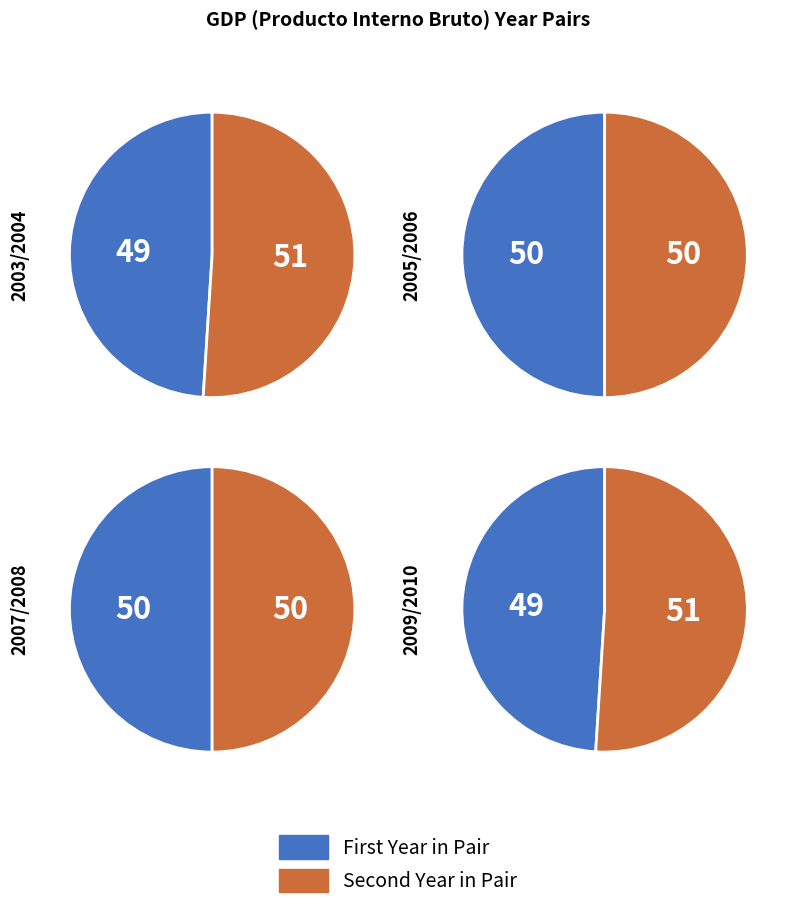

Is it true that 2006 is 26% of the pie?

False